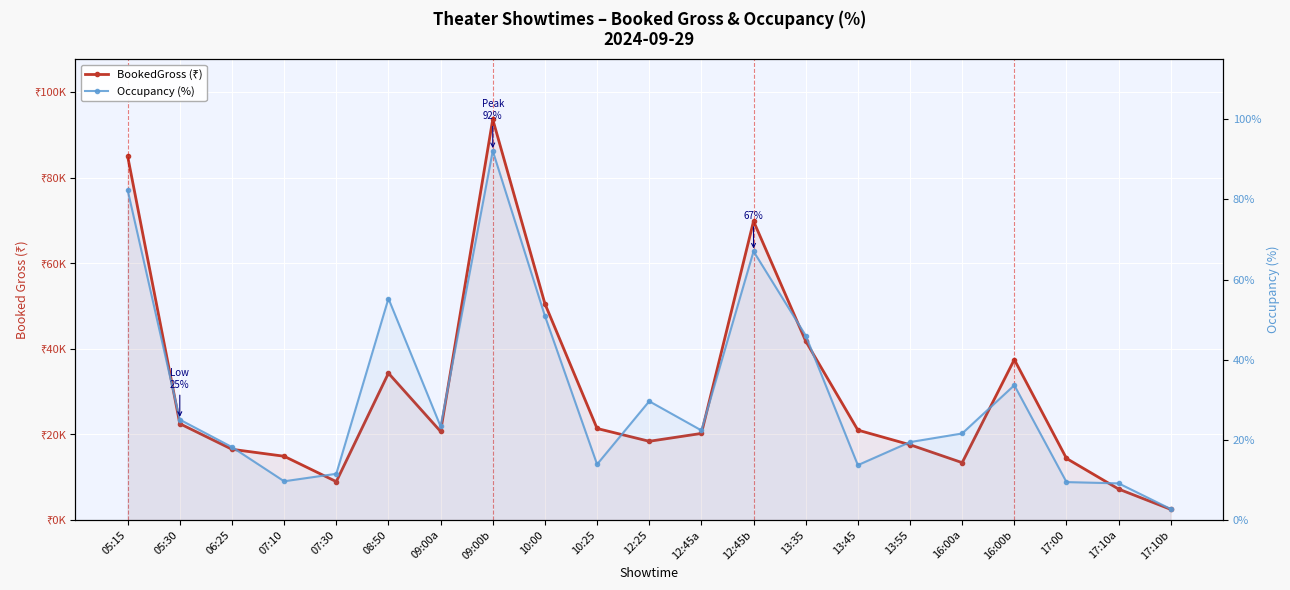

True or false: BookedGross (₹) and Occupancy (%) intersect in this chart.

False